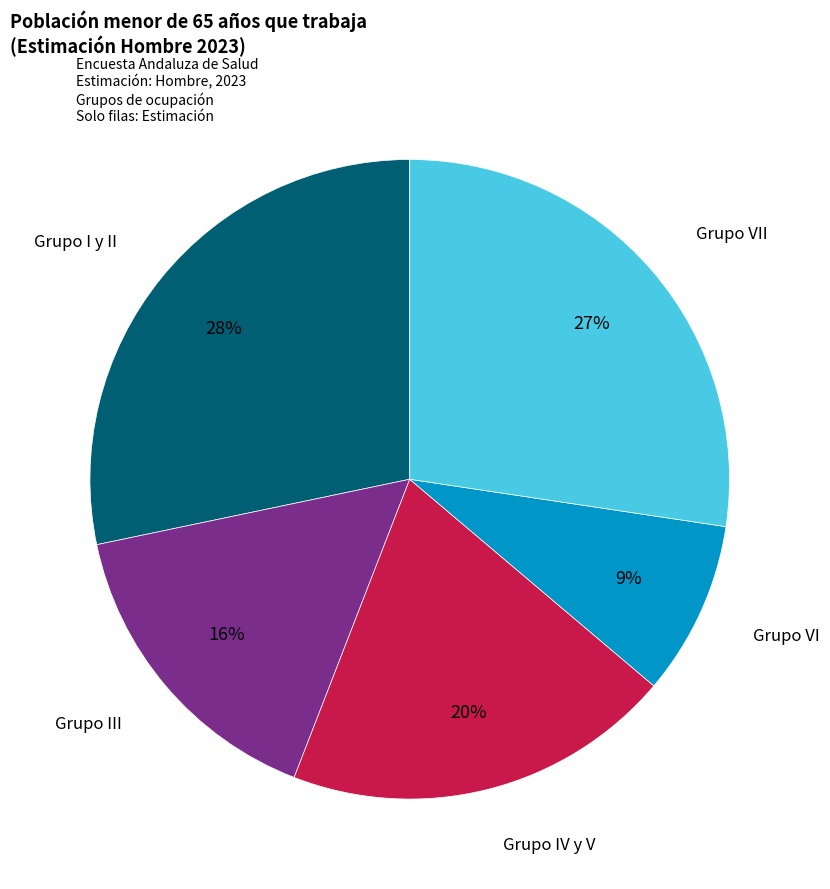

Rank the categories by value from highest to lowest.

Grupo I y II, Grupo VII, Grupo IV y V, Grupo III, Grupo VI